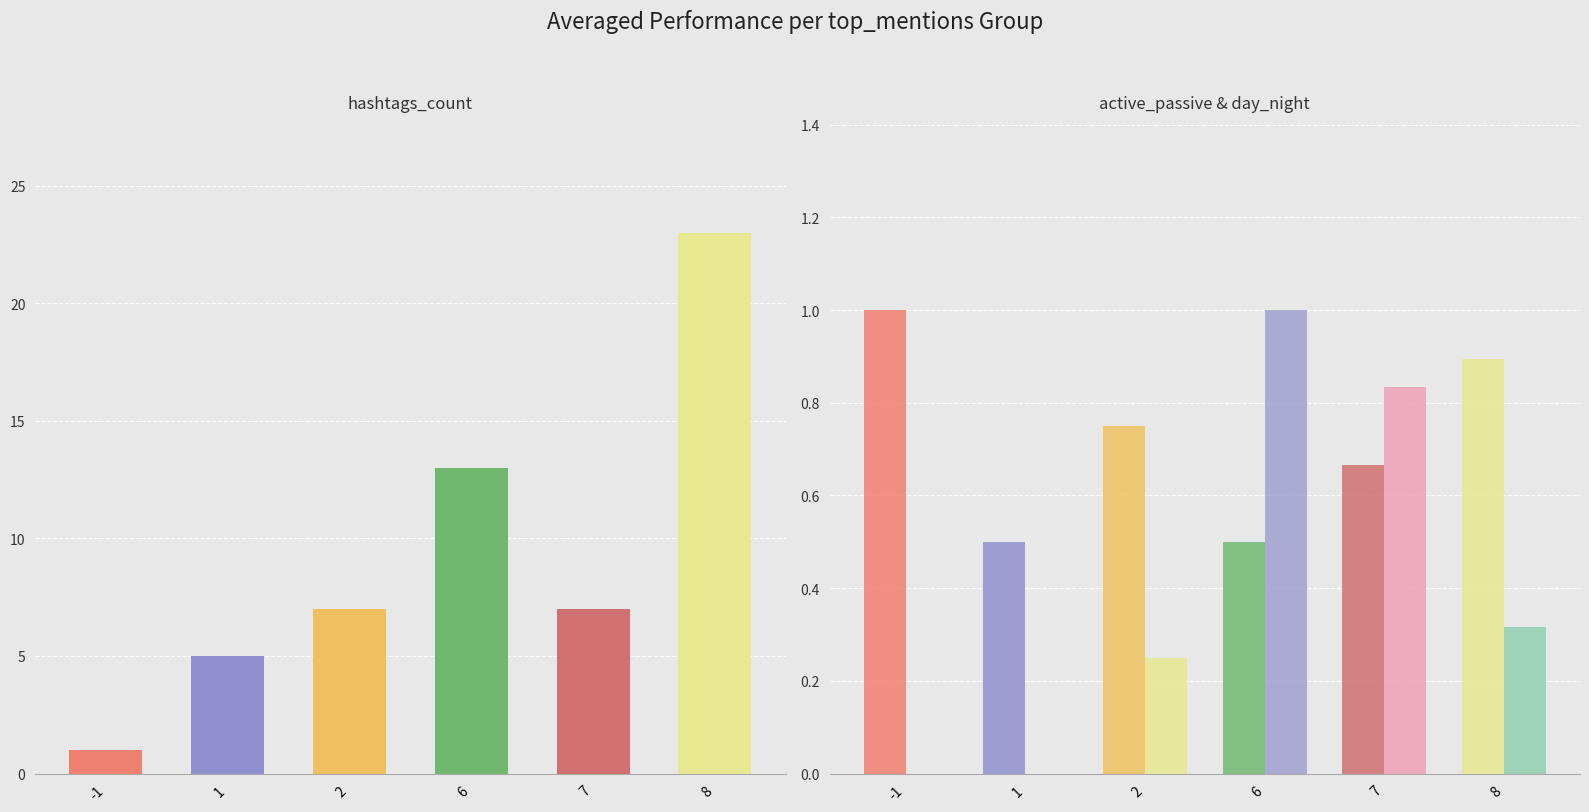

What is the difference between the second highest and minimum values in the active_passive series?

0.4